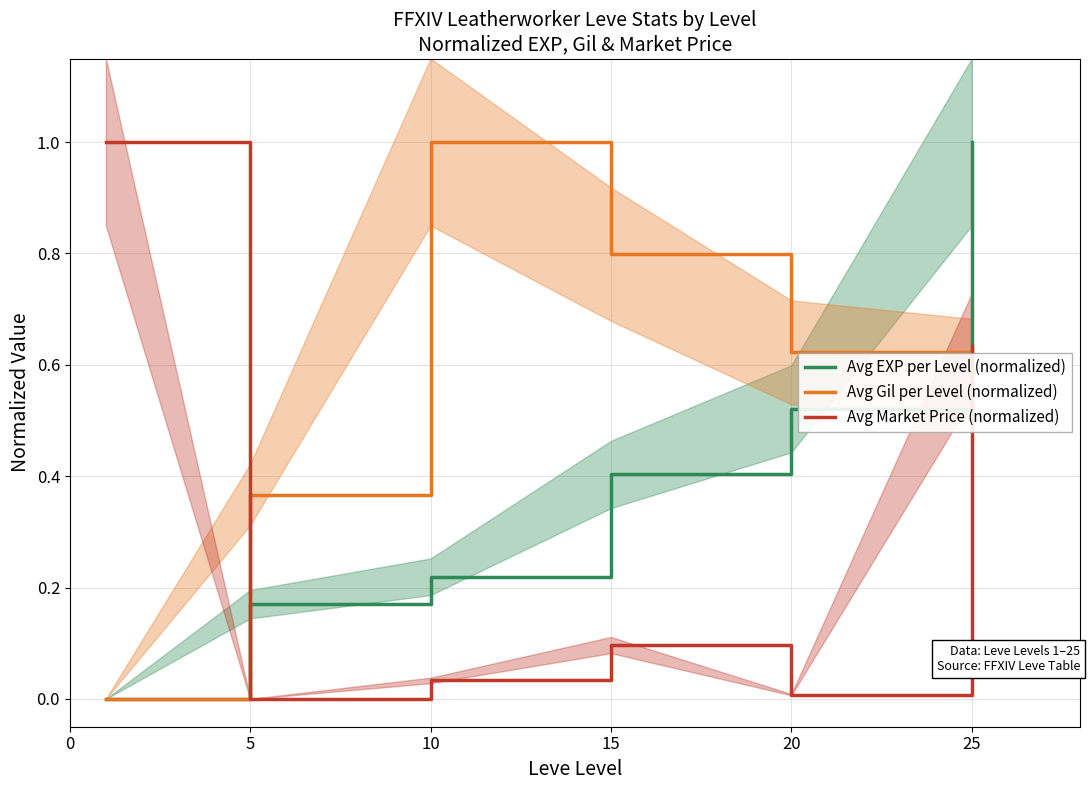

What is the sum of all Avg Market Price (normalized) values?

1.8